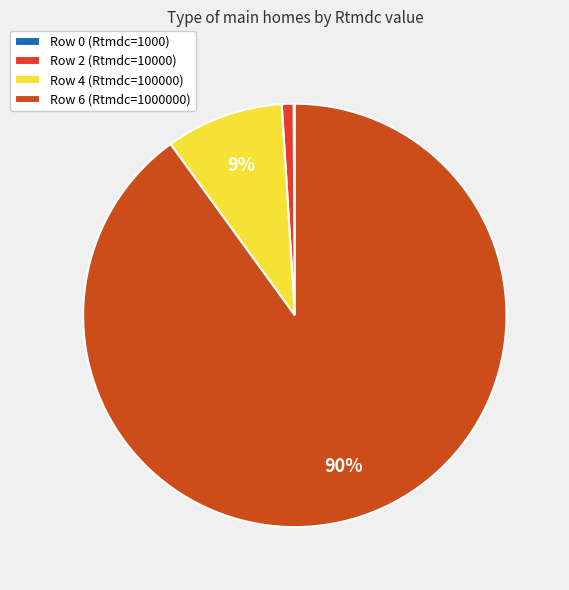

True or false: Row 6 (Rtmdc=1000000) accounts for 90% of the total.

True